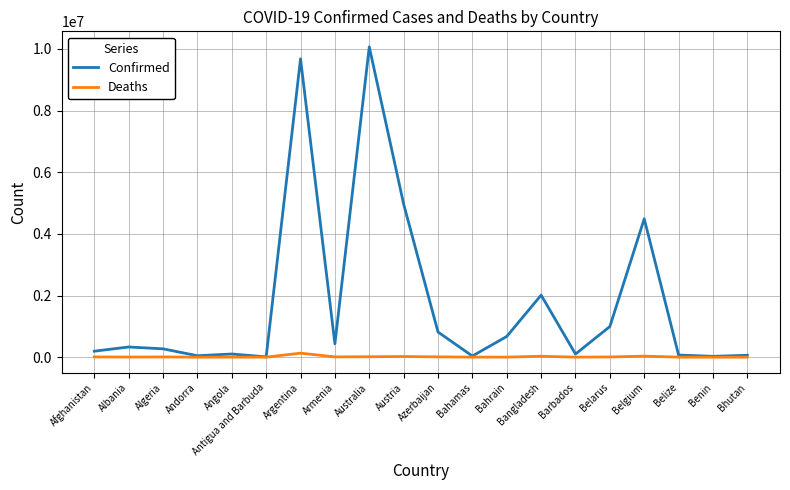

Does the chart have visible grid lines?

Yes